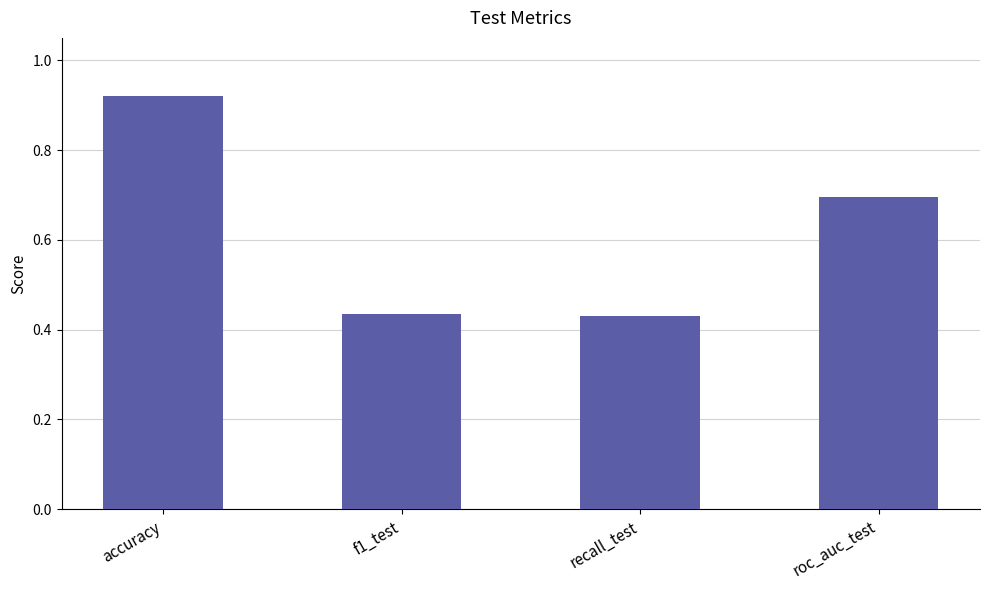

At which category does the chart reach its peak across all series?

accuracy